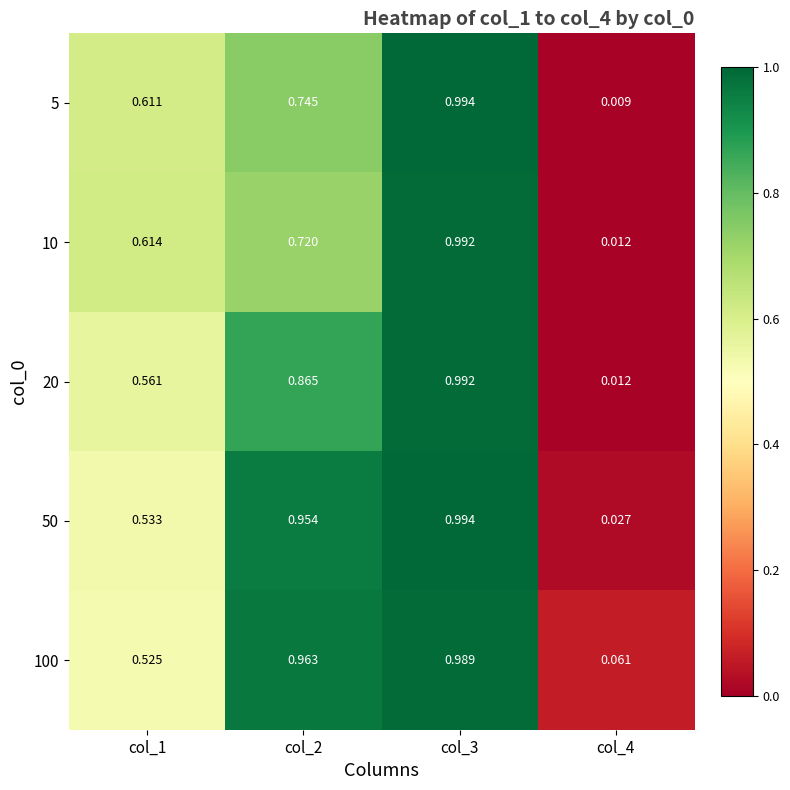

Is the value of 20 at col_3 greater than the value of 10 at col_1?

Yes